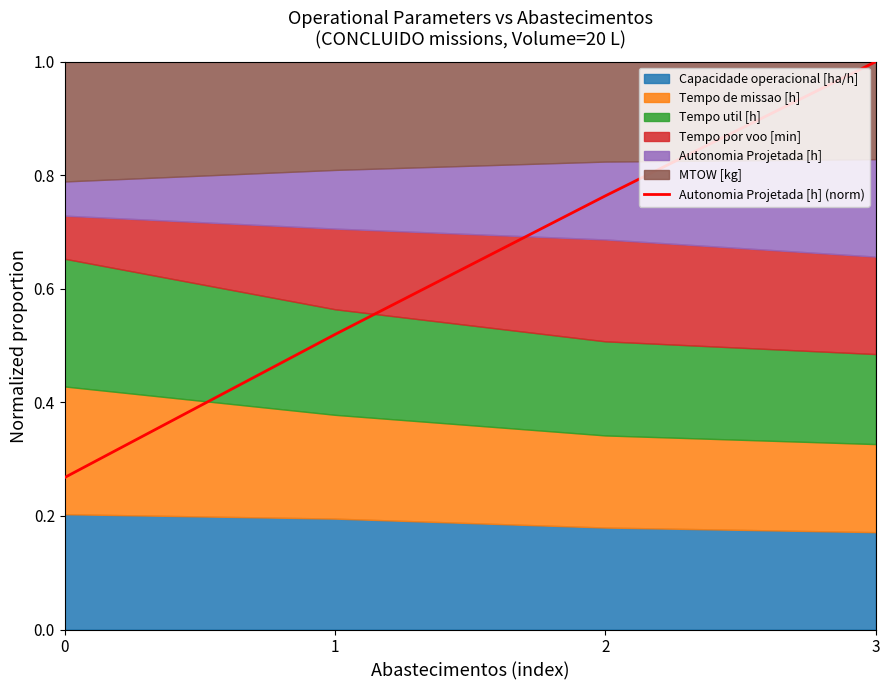

Reading left to right, what are all the values shown in this chart?

0.3	0.5	0.8	1.0